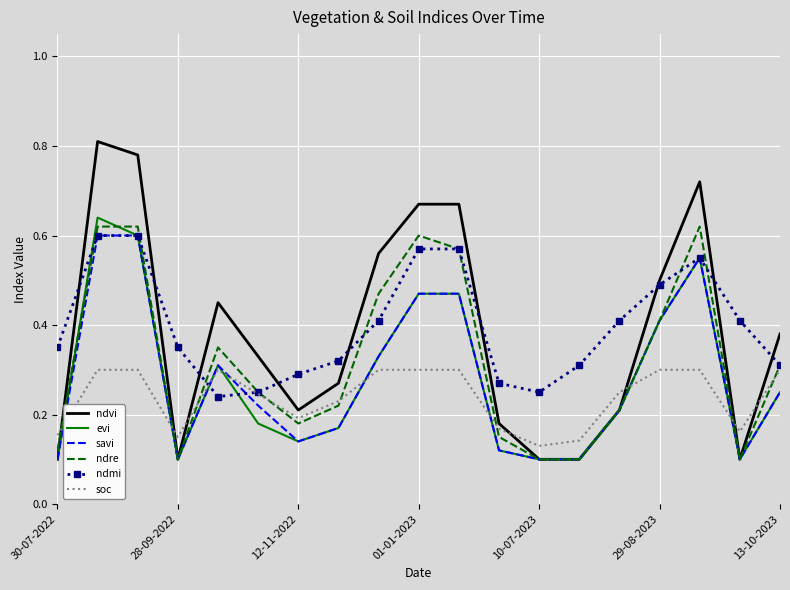

Which series has the largest range (max minus min)?

ndvi